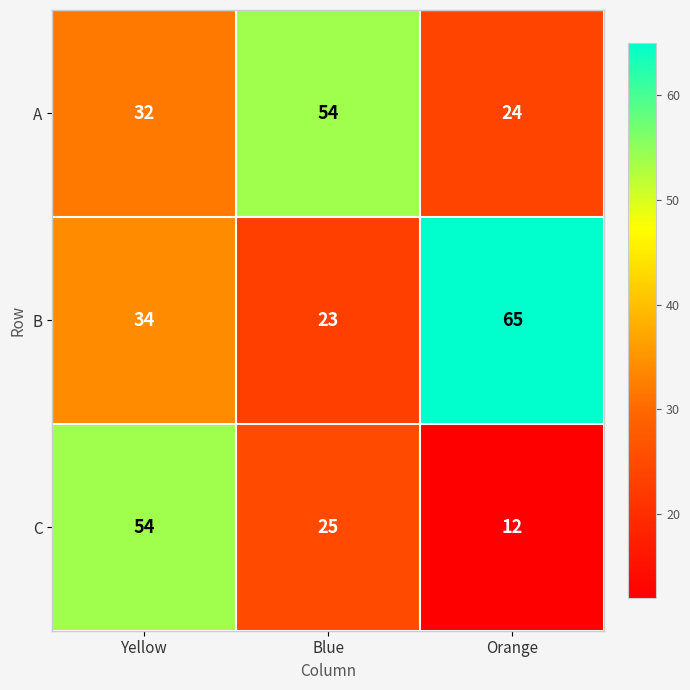

What is the difference between the highest and lowest values at Orange?

53